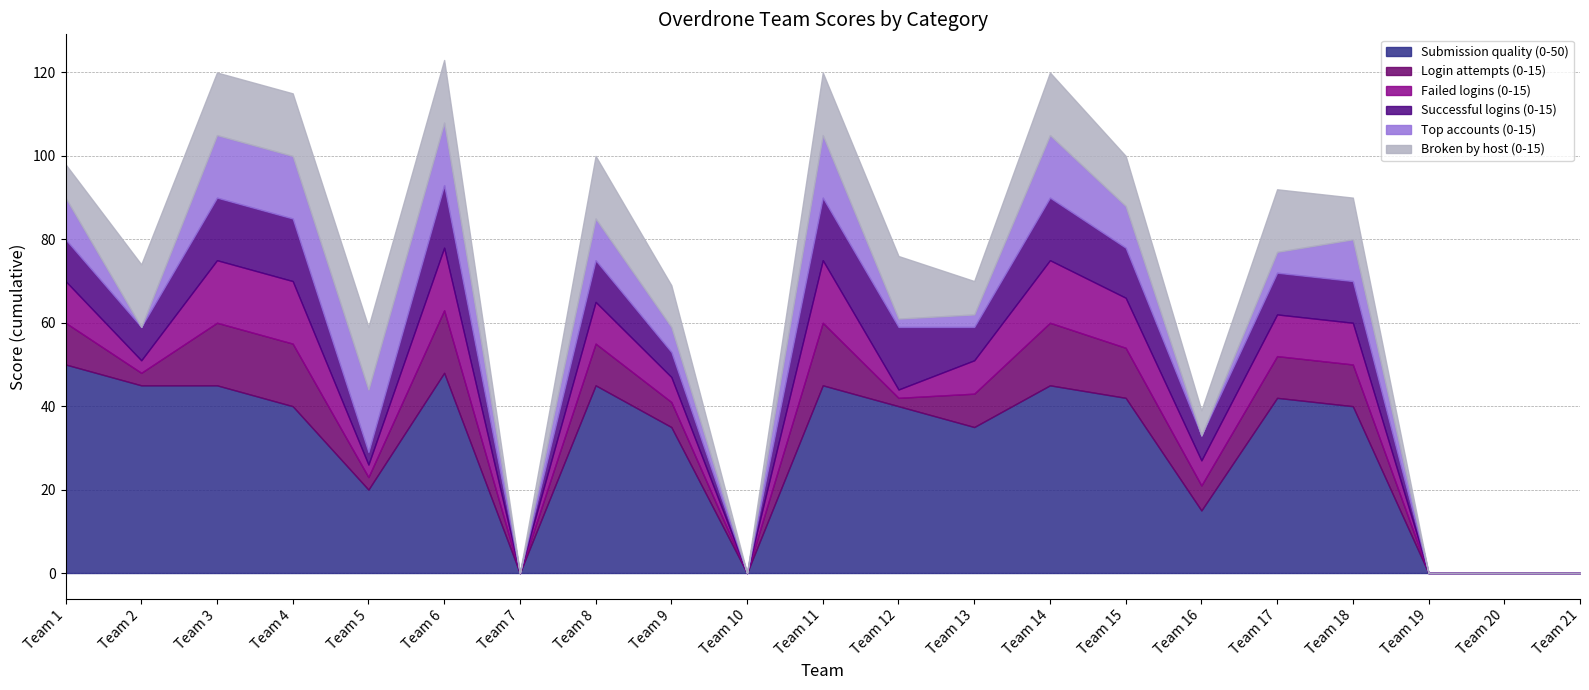

What are all the series names shown in the legend?

Submission quality (0-50), Login attempts (0-15), Failed logins (0-15), Successful logins (0-15), Top accounts (0-15), Broken by host (0-15)